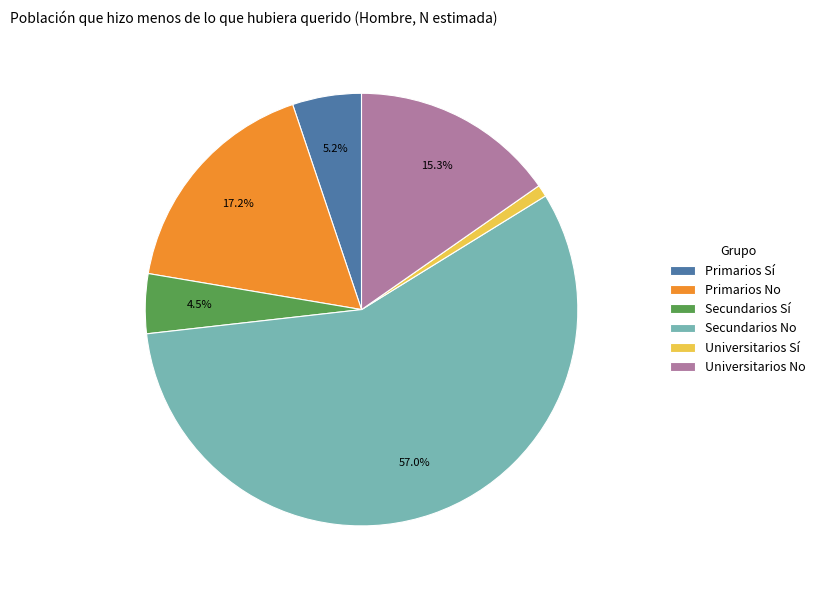

To the nearest percent, what percentage of the pie is Primarios Sí?

5%